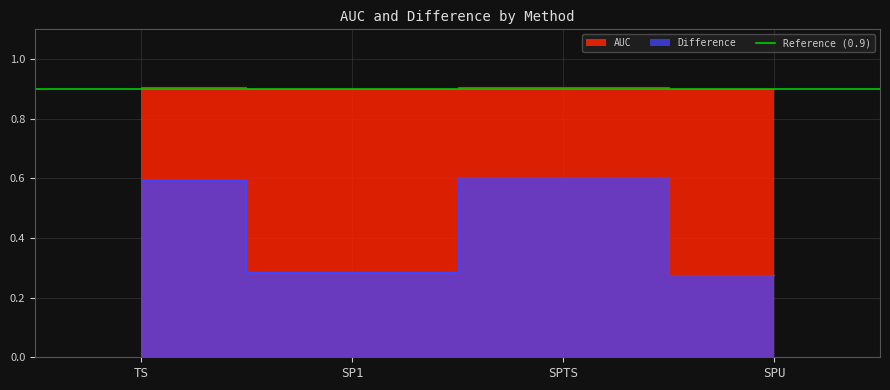

Reading right to left, list all the values displayed in this chart.

AUC: 0.9	0.9	0.9	0.9
Difference: 0.3	0.6	0.3	0.6